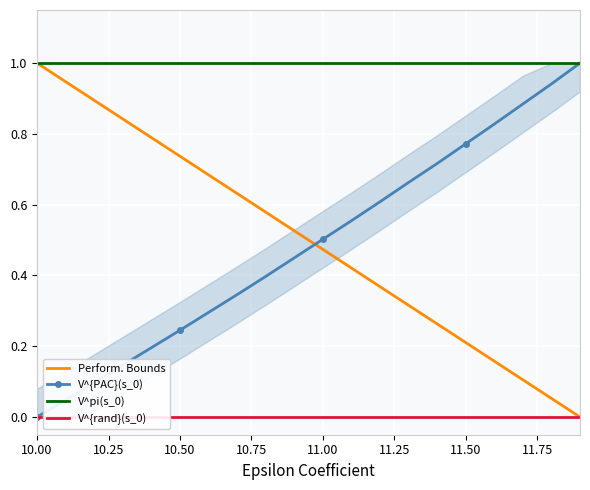

What is the highest value of the V^{PAC}(s_0) series?

1.0